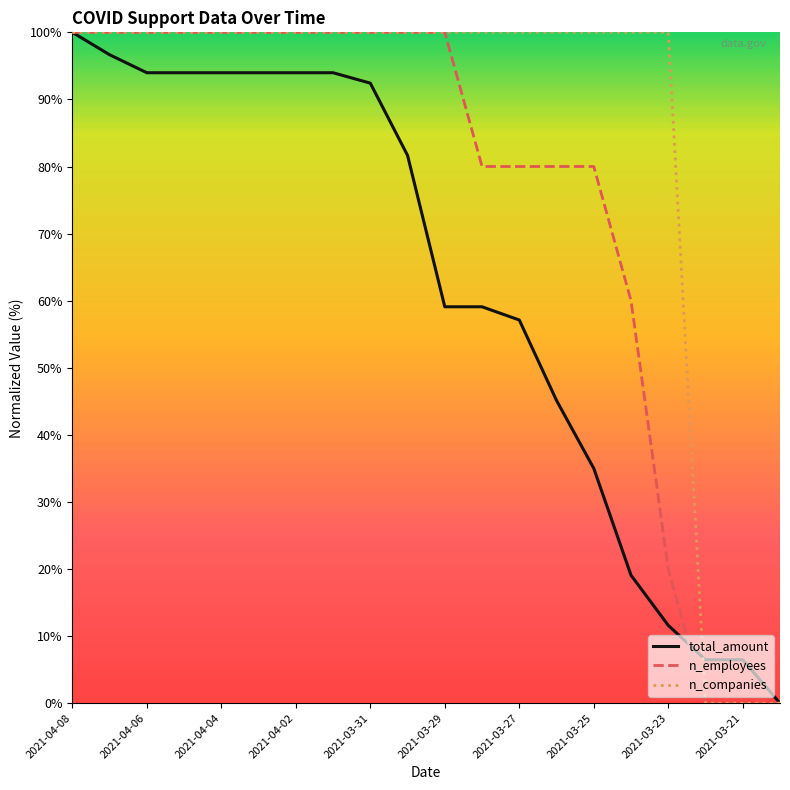

What is the maximum value shown in the chart?

100.0